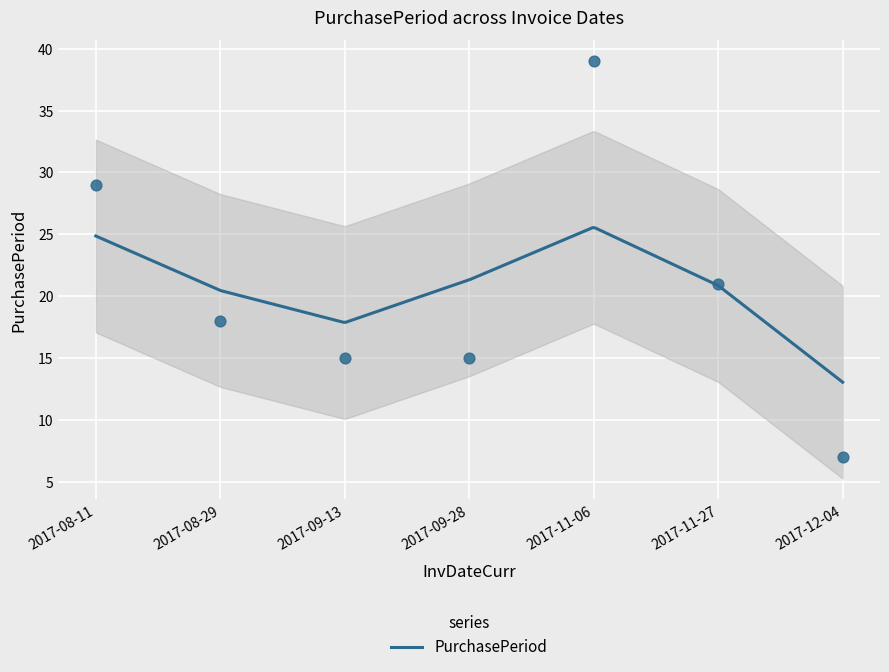

Which has a higher value, 2017-11-06 or 2017-11-27?

2017-11-06